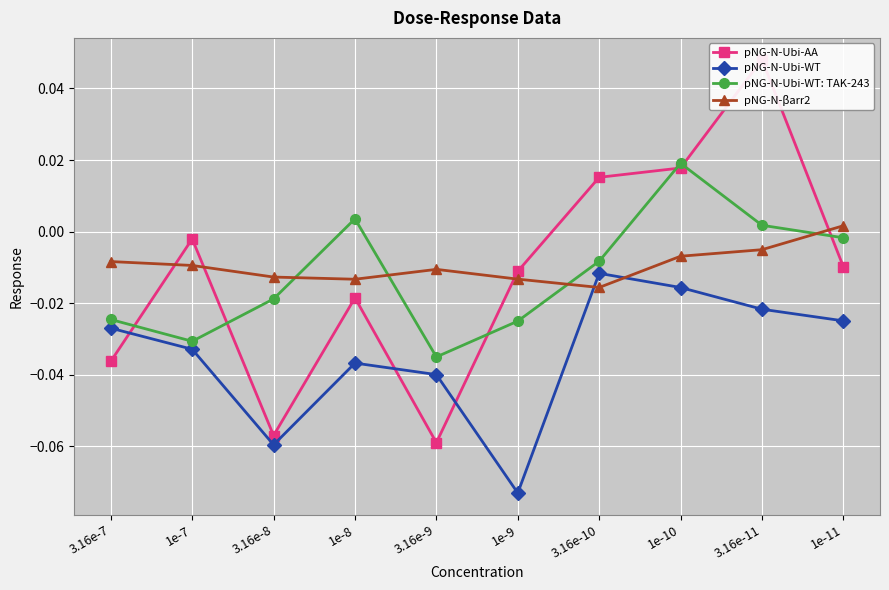

What is the difference between the maximum and minimum values in the pNG-N-Ubi-WT series?

0.1